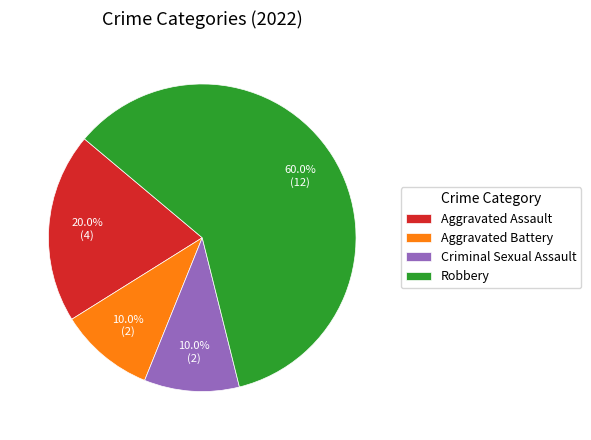

True or false: Robbery accounts for 60% of the total.

True